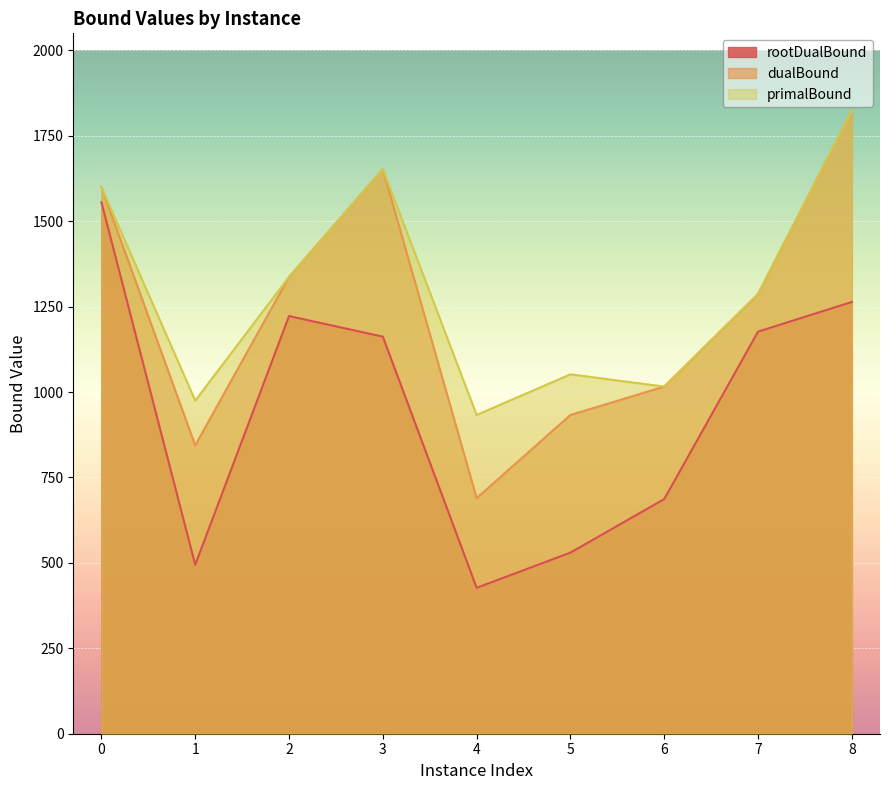

At which category is the sum across all series the highest?

8